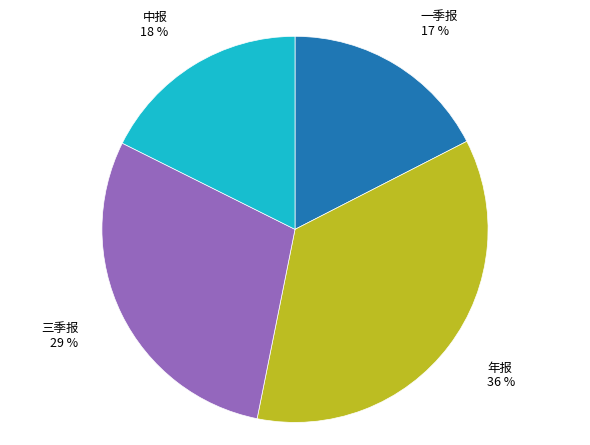

Does 一季报 account for over 50% of the chart?

No